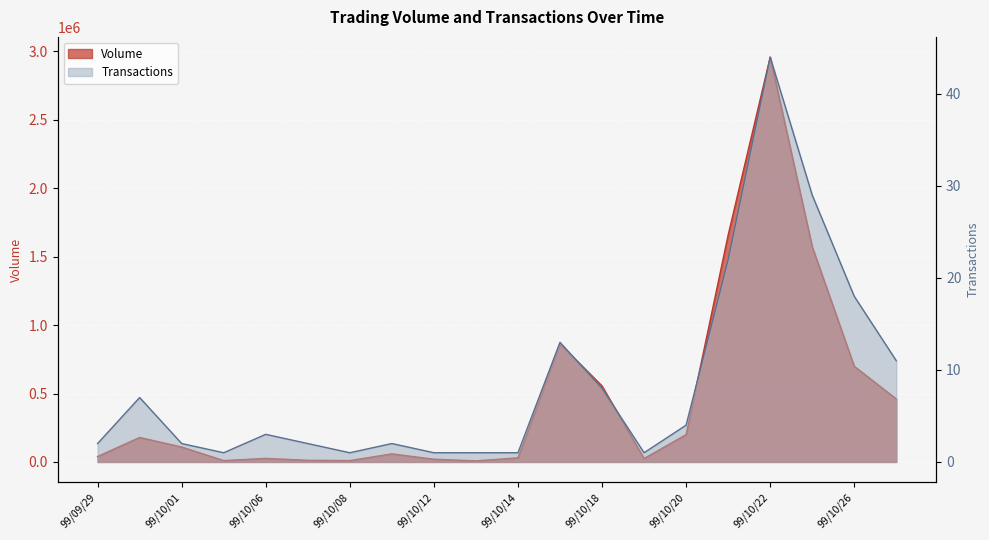

How many data points are above 109000?

9